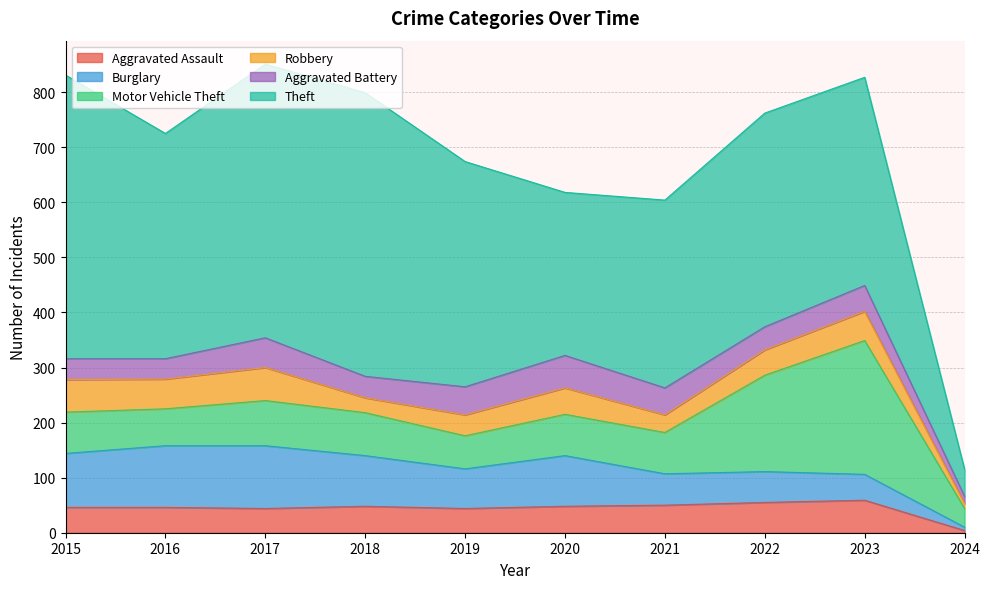

Reading left to right, list all the values displayed in this chart.

Aggravated Assault: 46	46	44	48	44	48	50	55	59	4
Burglary: 98	112	114	92	72	92	57	56	47	6
Motor Vehicle Theft: 75	67	82	78	60	75	75	175	243	34
Robbery: 59	54	60	27	38	48	32	46	53	9
Aggravated Battery: 38	37	54	39	51	59	49	42	47	13
Theft: 515	409	497	515	409	296	341	388	378	49